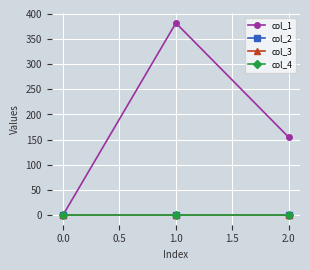

At how many categories does at least one series exceed 30?

2